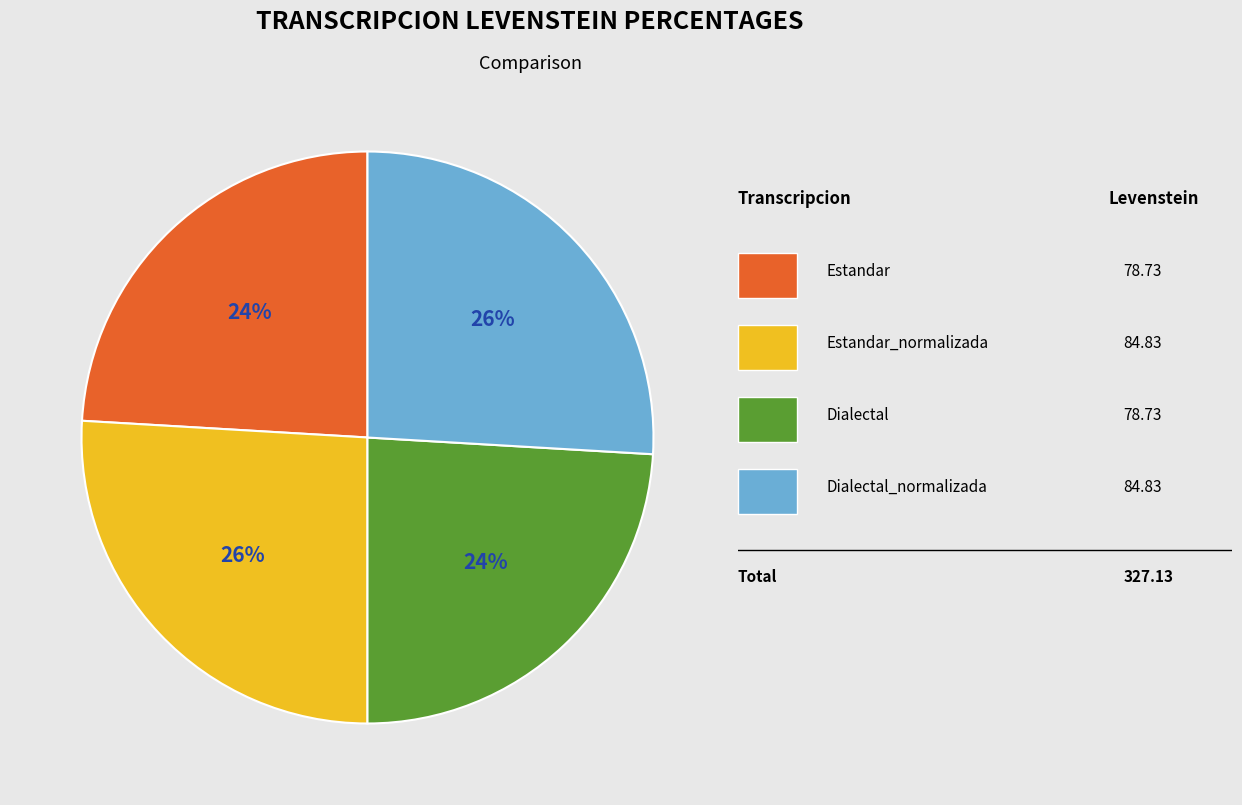

Is there a majority slice in this chart?

No